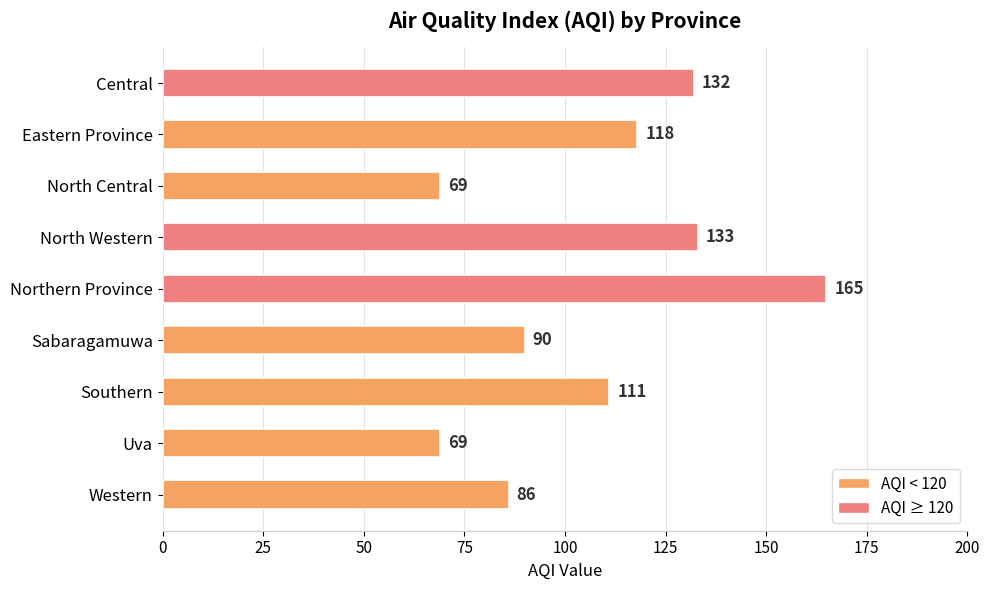

What is the difference between the values at Eastern Province and Sabaragamuwa?

28